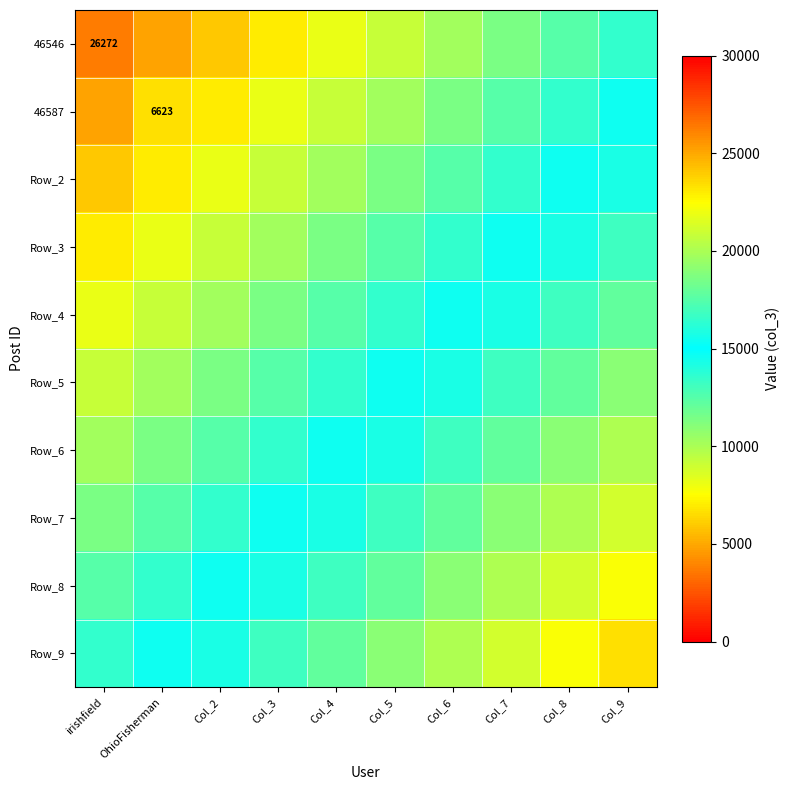

Is the value of Row_4 at OhioFisherman greater than the value of 46587 at Col_5?

Yes